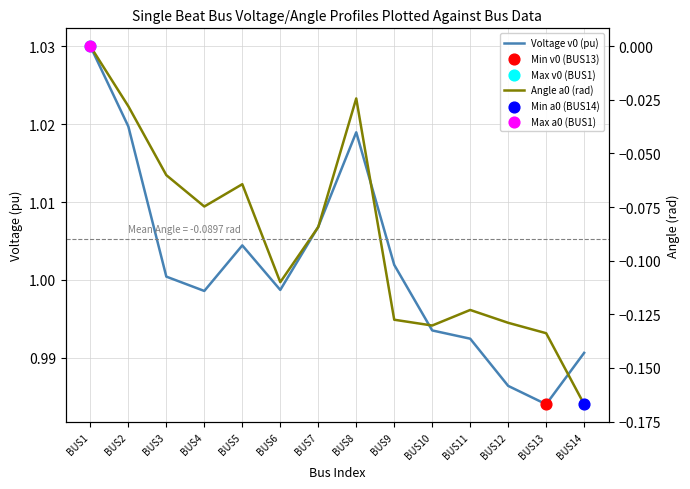

Is the value of Voltage v0 (pu) at BUS6 greater than the value of Angle a0 (rad) at BUS1?

Yes